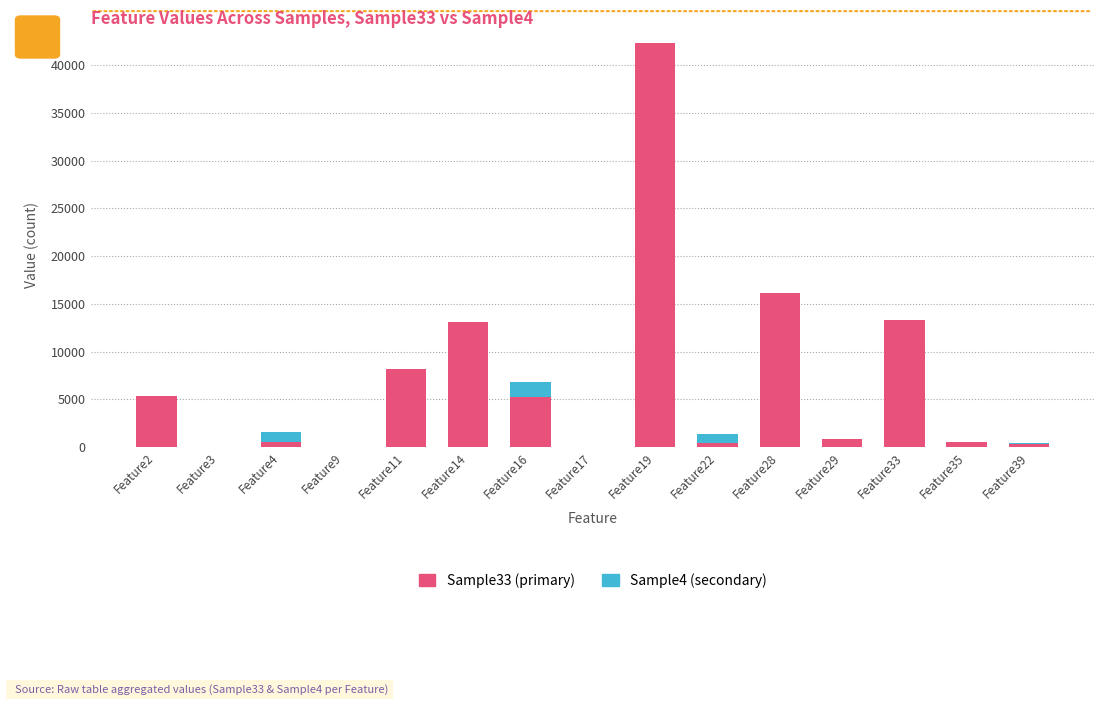

The value of Sample33 (primary) at Feature33 is 13293. True or false?

True